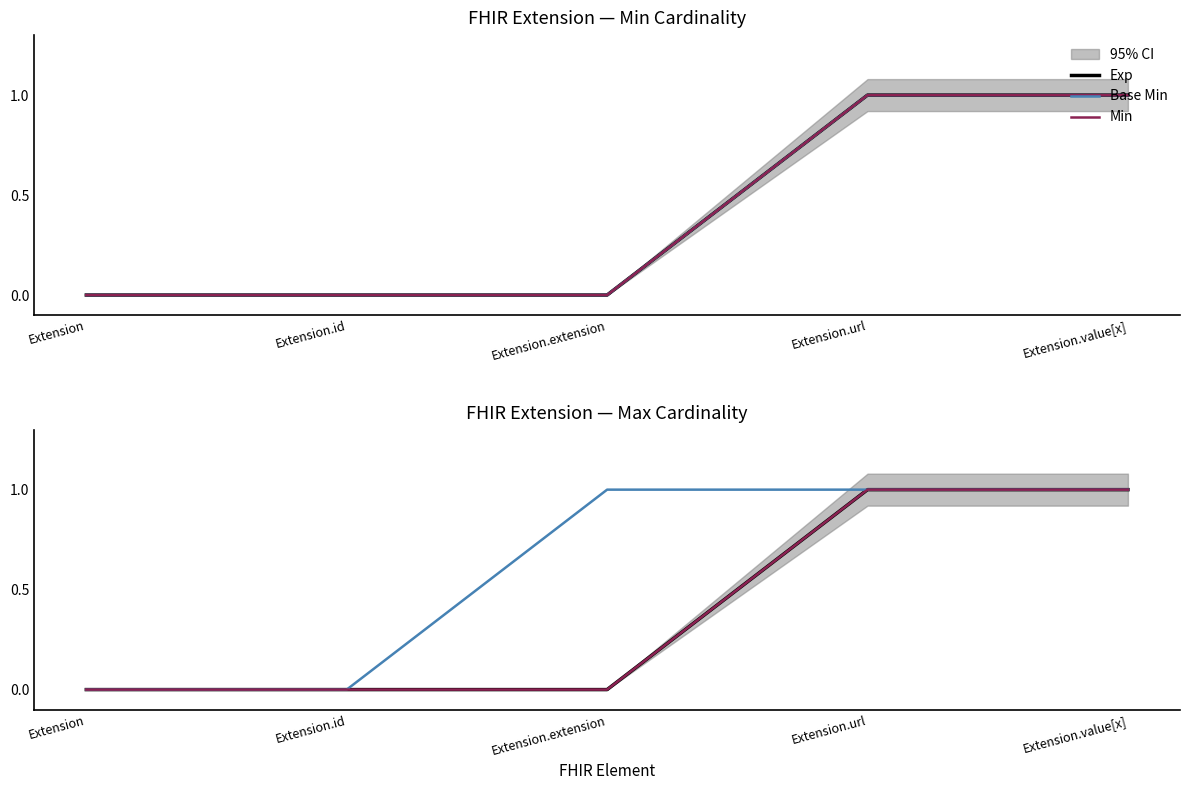

True or false: Exp and Base Min intersect in this chart.

False